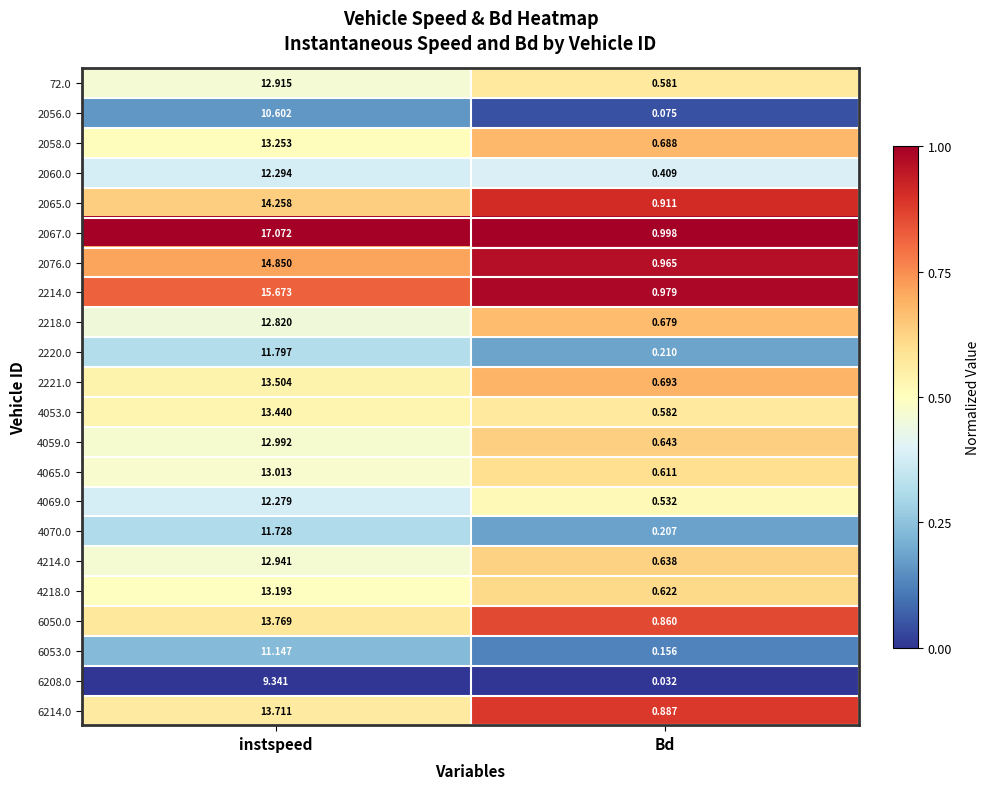

Where is 2058.0 nearest to the value 6?

Bd